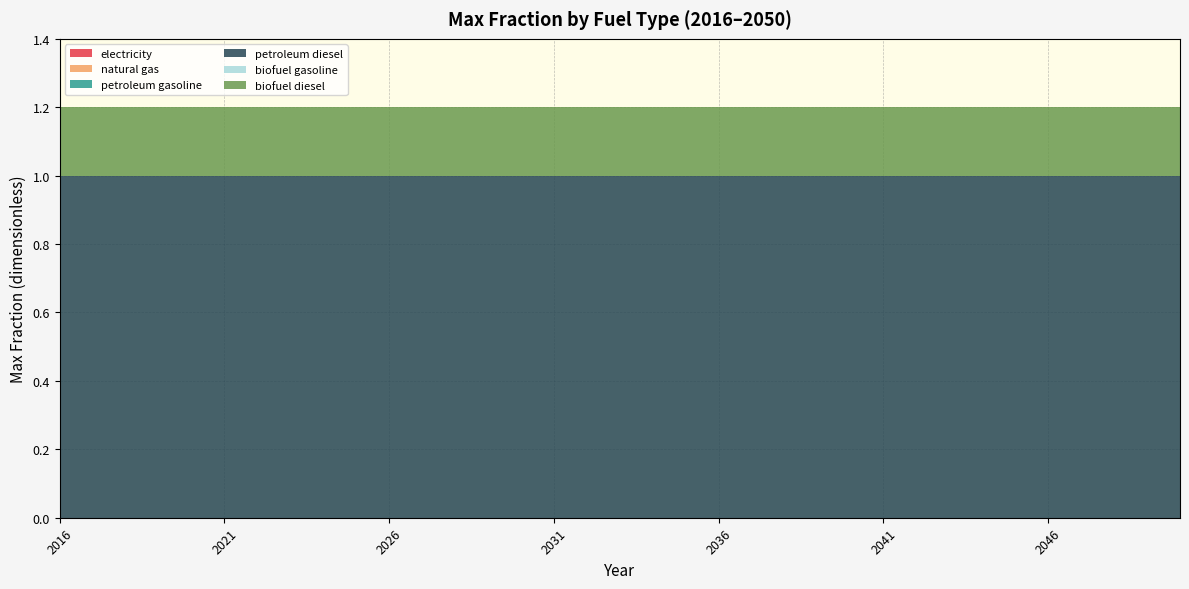

Is it true that biofuel diesel equals 0.2 at 2023?

True